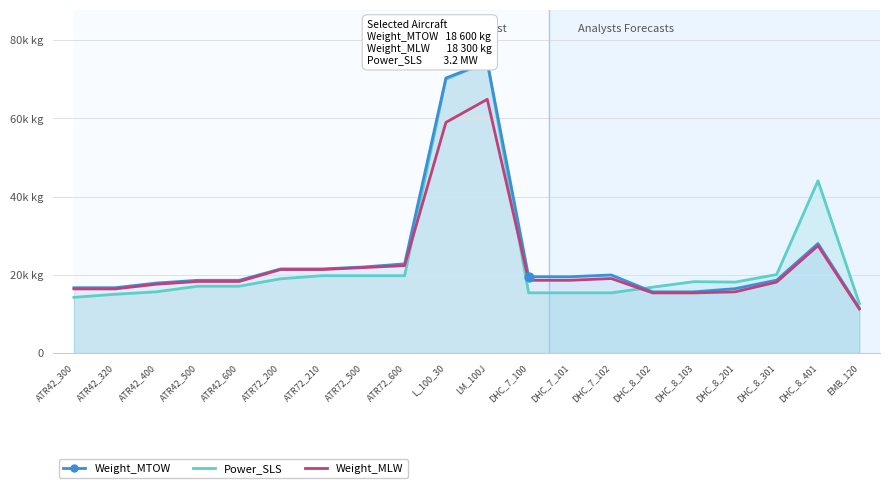

At how many categories does at least one series exceed 58112?

2